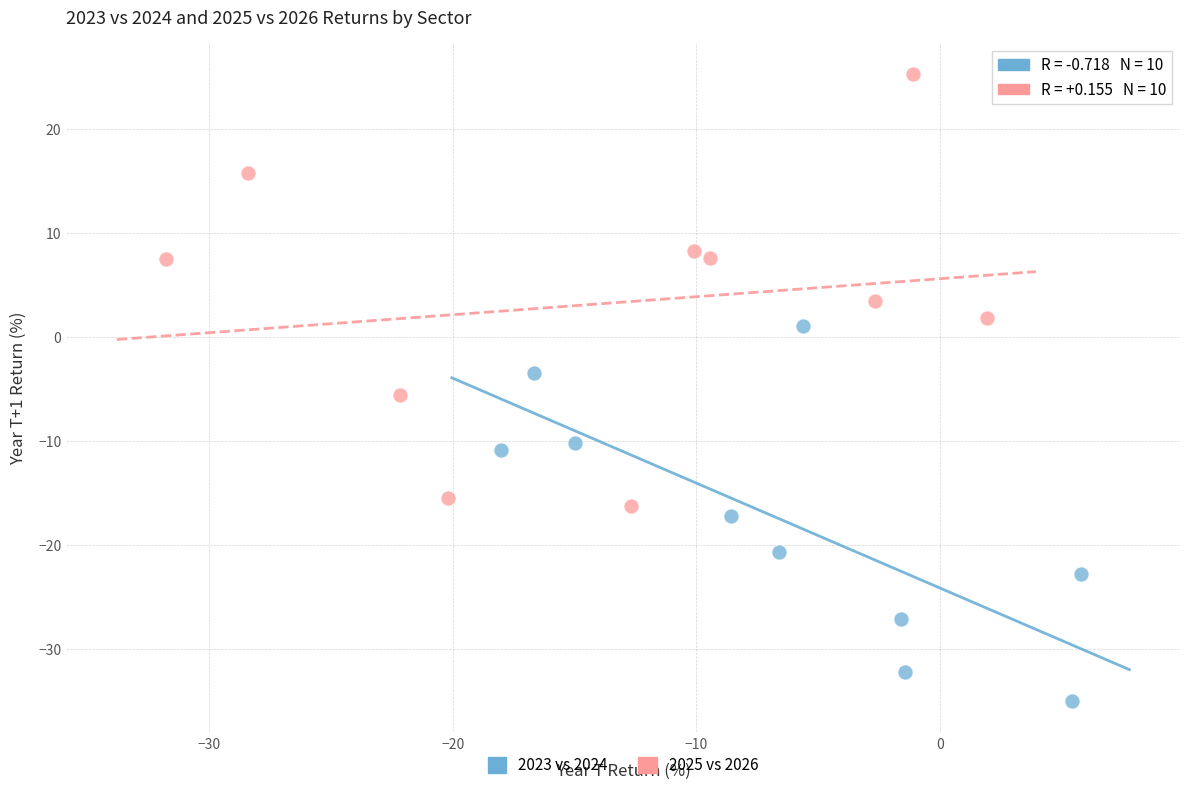

Which series has the widest spread of Y values?

2025 vs 2026